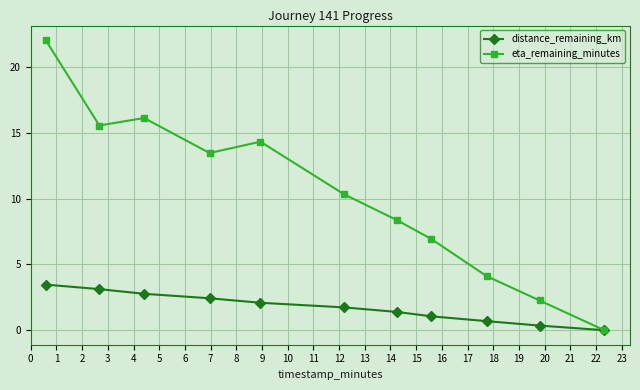

What is the maximum value shown in the chart?

22.0